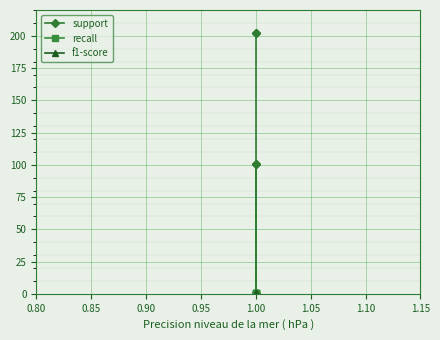

Which series has the widest spread of values?

support